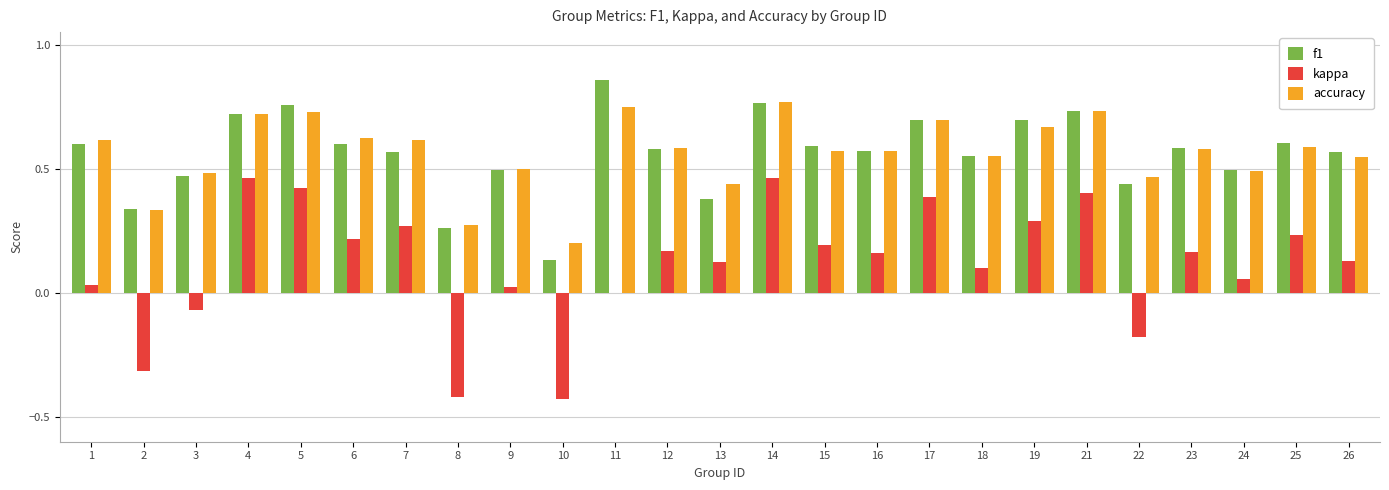

How many data points does each series have?

25